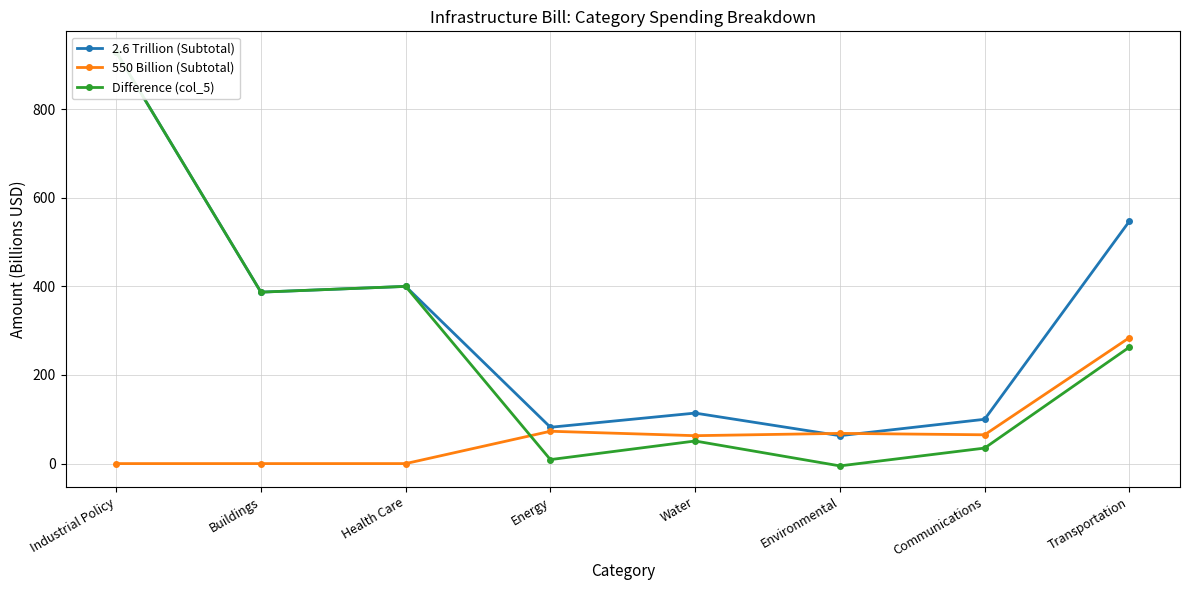

Which series changed the most between Energy and Environmental?

2.6 Trillion (Subtotal)